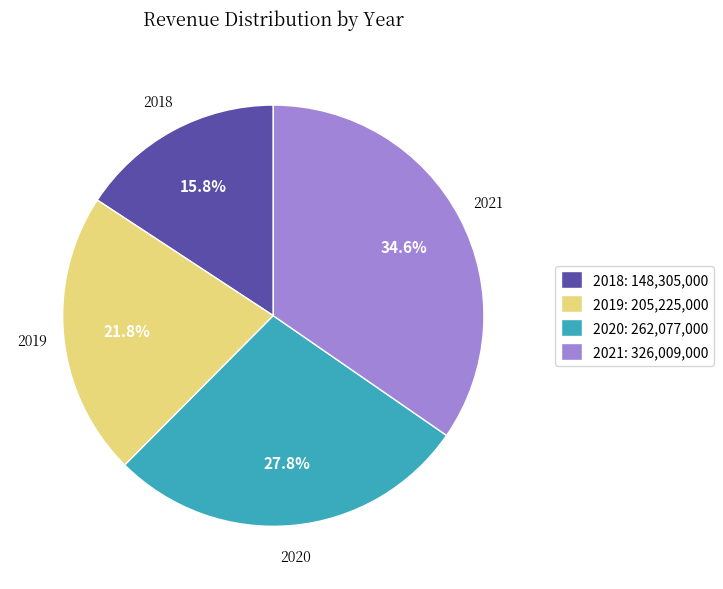

Is it true that 2020 is 15% of the pie?

False